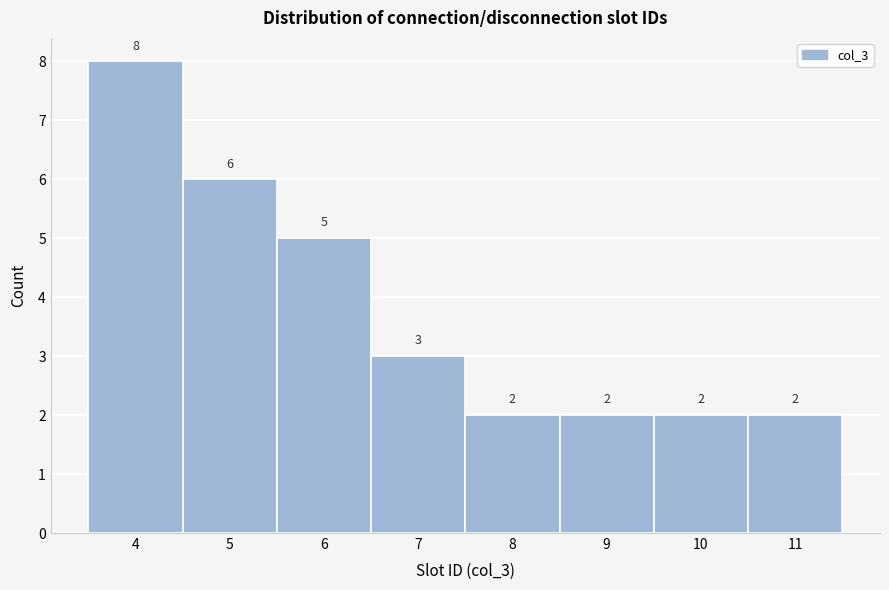

Reading right to left, extract all data points from this chart.

11=2	10=2	9=2	8=2	7=3	6=5	5=6	4=8